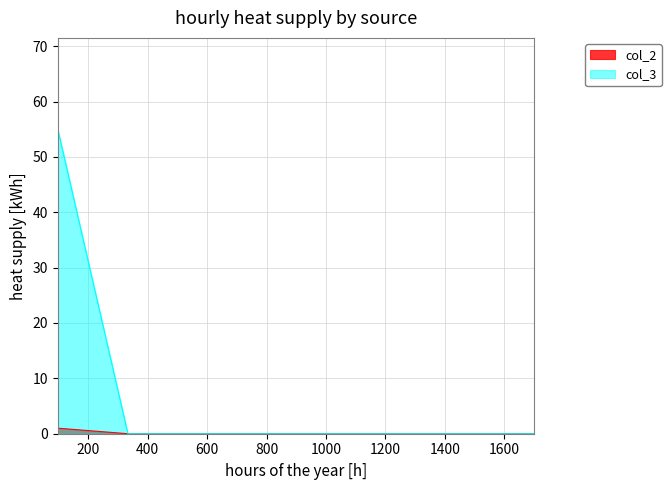

Is it true that col_2 equals 0 at 339?

False